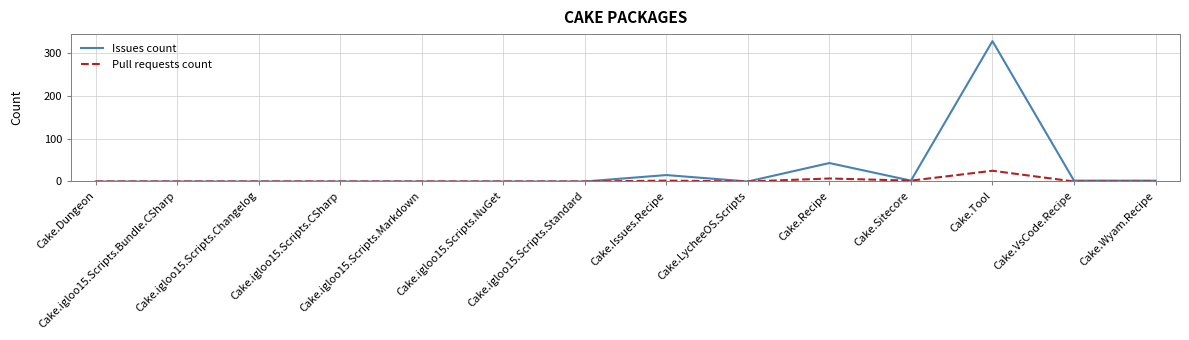

List the series in order of their overall mean, lowest first.

Pull requests count, Issues count